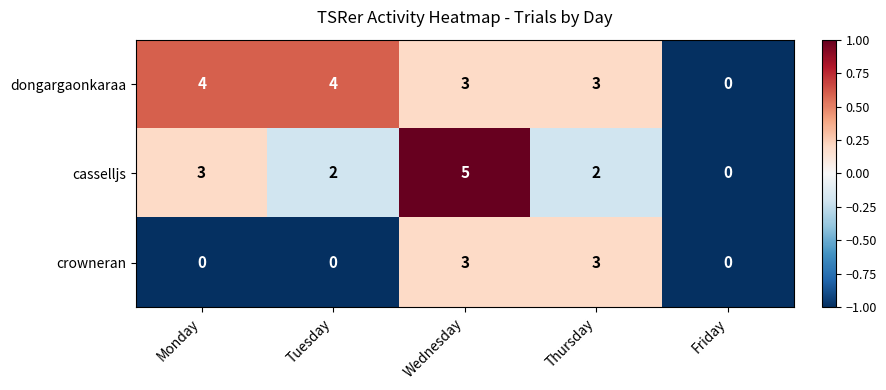

List the series in order of their peak value, highest first.

casselljs, dongargaonkaraa, crowneran